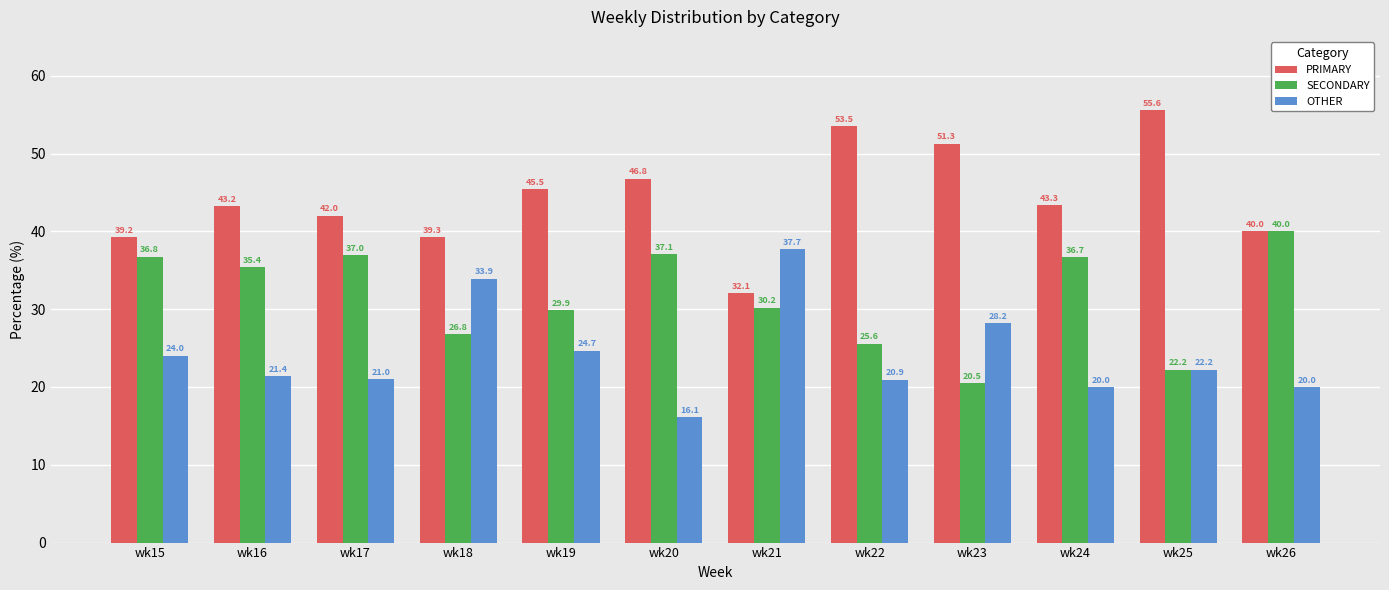

What is the difference between the highest and lowest values at wk22?

32.6